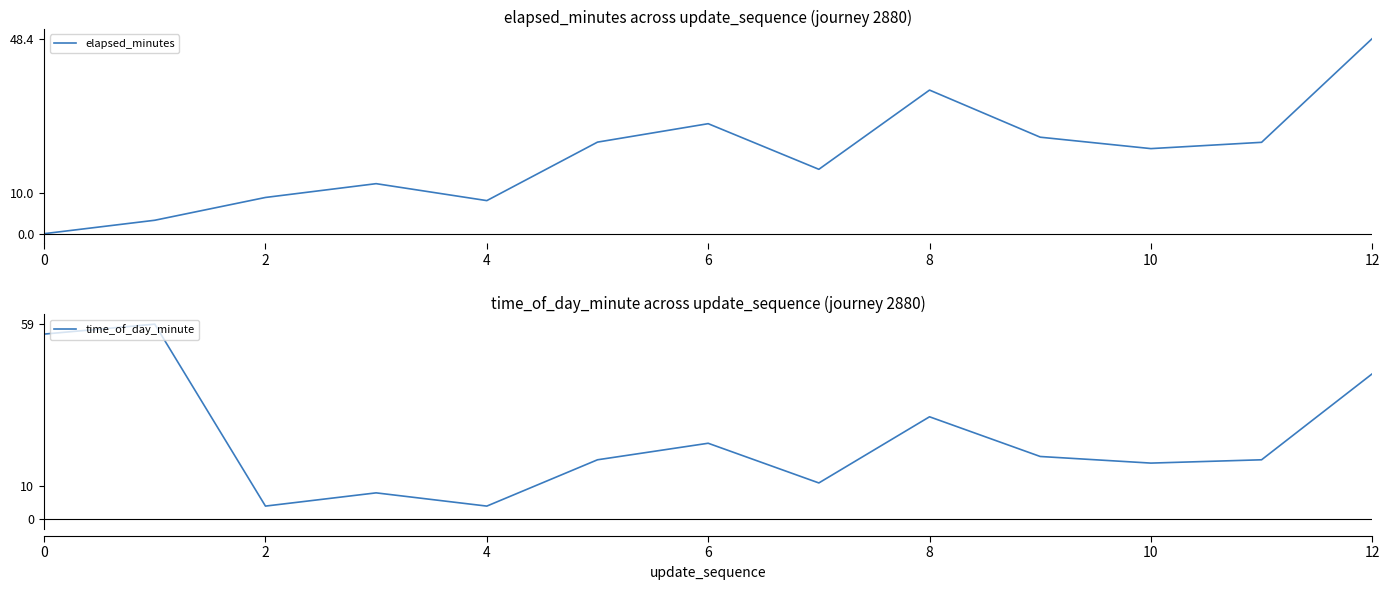

What is the difference between the maximum and second lowest values in the time_of_day_minute series?

55